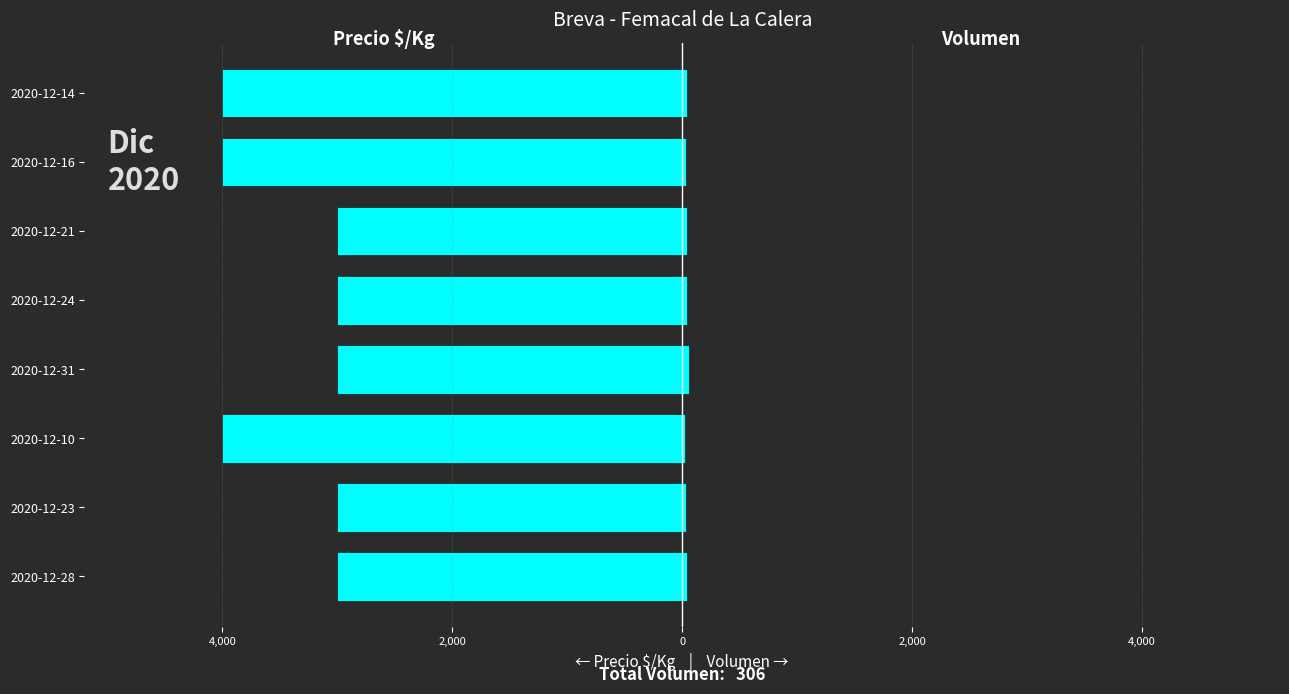

Which series has the largest range (max minus min)?

Precio $/Kg